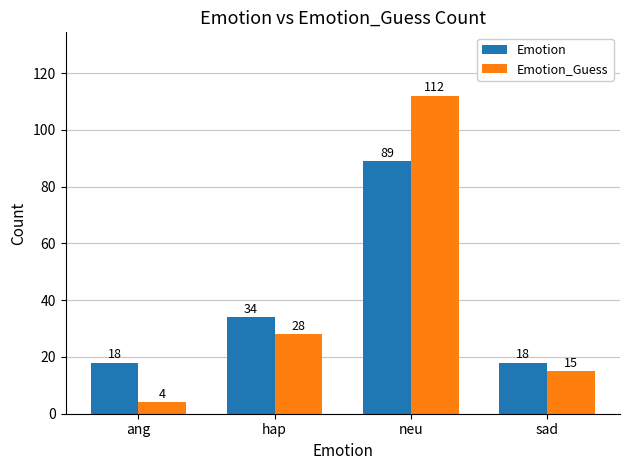

How many Emotion values are between 18 and 89?

4